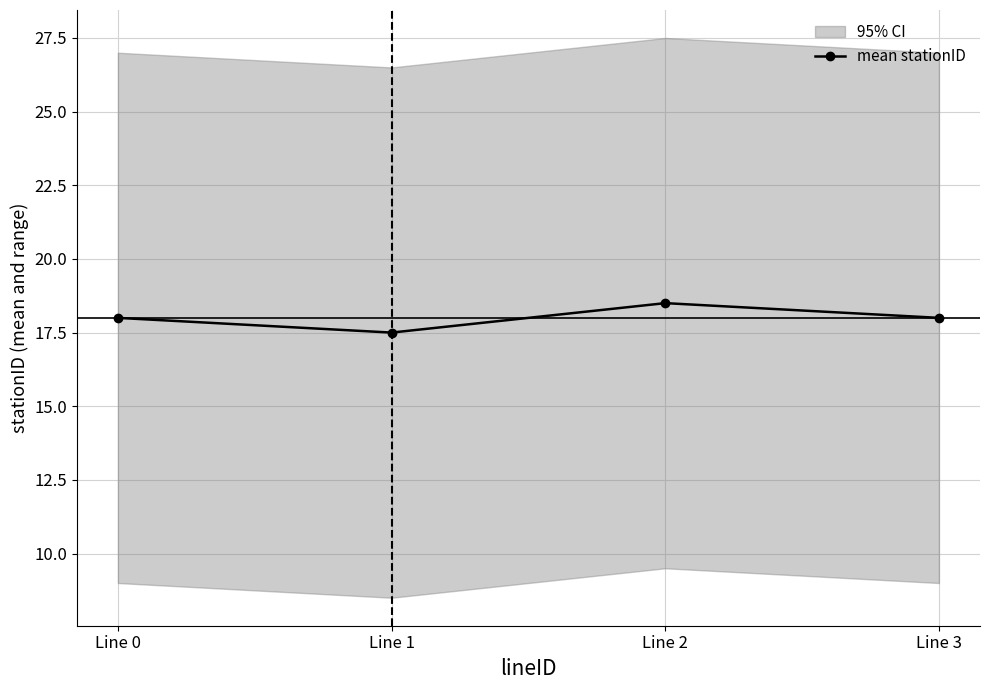

How many values are between 18 and 19?

3